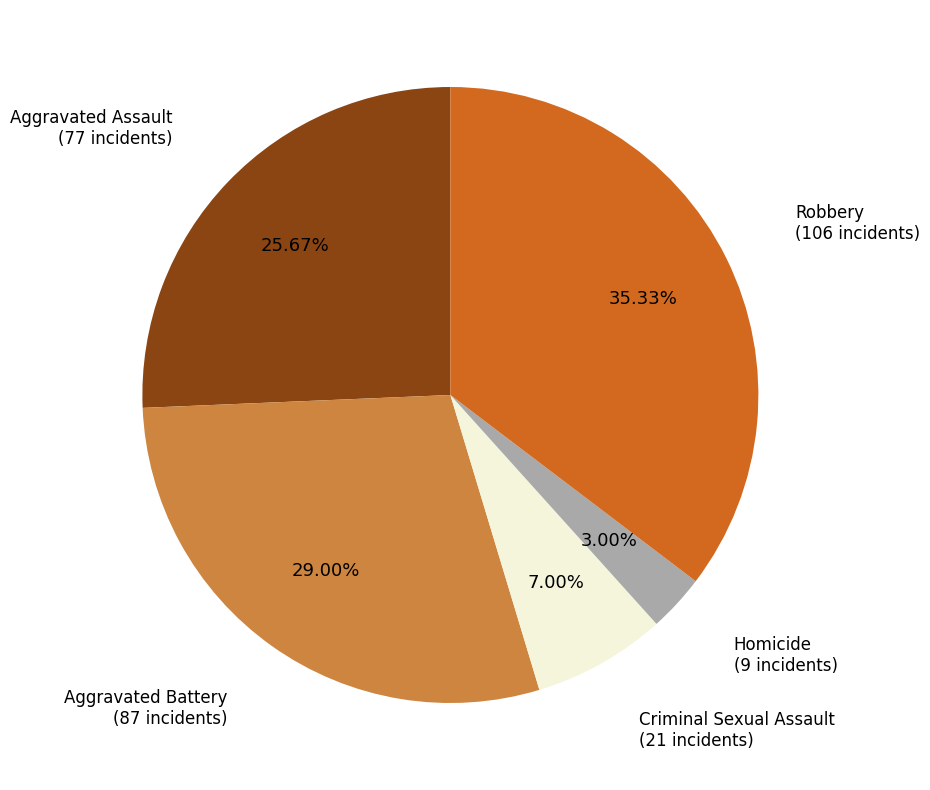

Is there a majority slice in this chart?

No